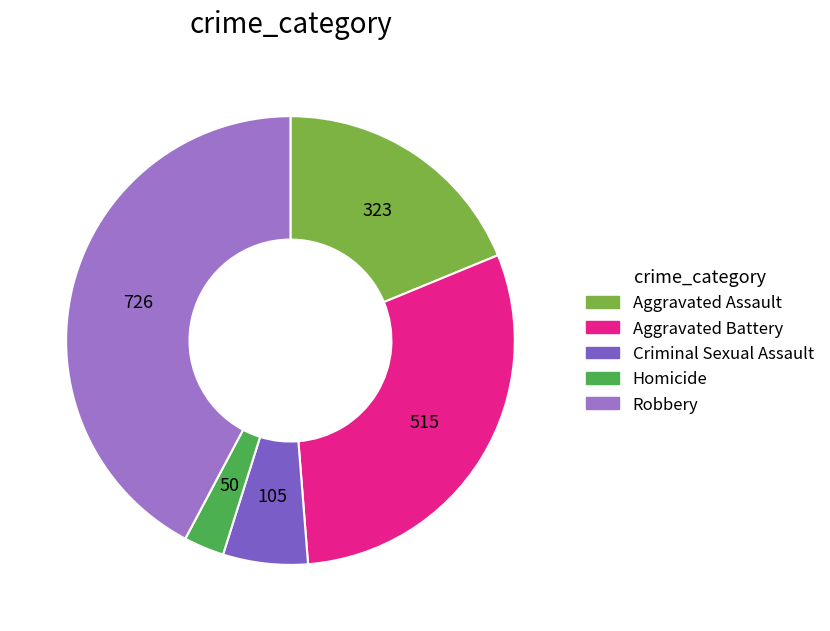

Is there a majority slice in this chart?

No